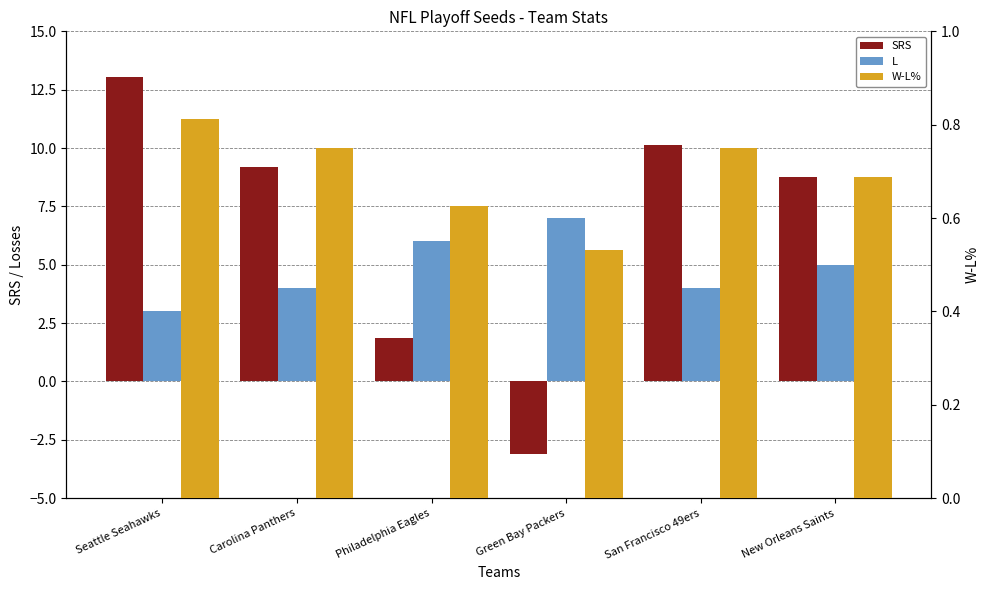

Is it true that SRS equals -1.5 at Green Bay Packers?

False